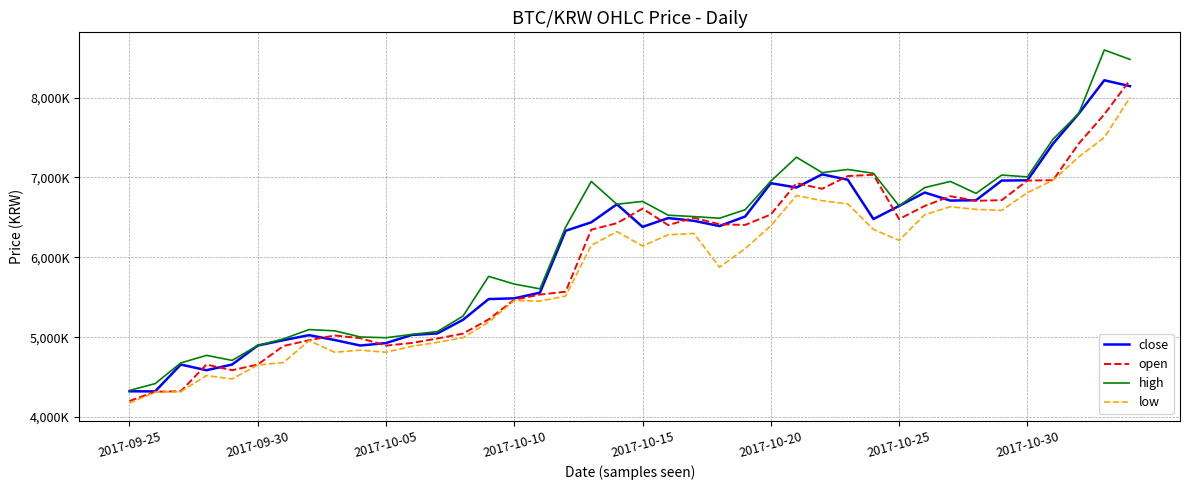

Is this an area chart (filled region under the line)?

No